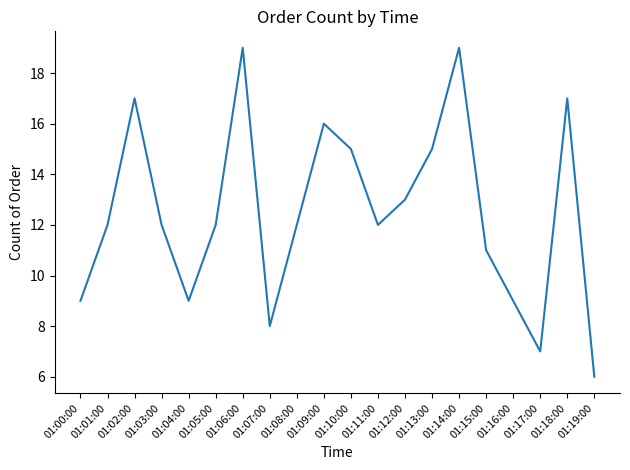

What is the difference between the maximum and minimum values?

13